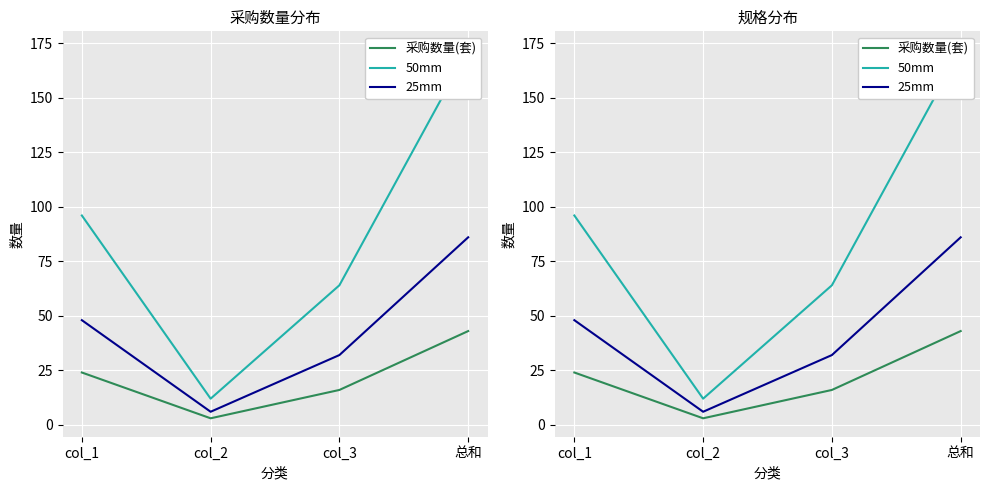

Where is the first local minimum for 采购数量(套)?

col_2